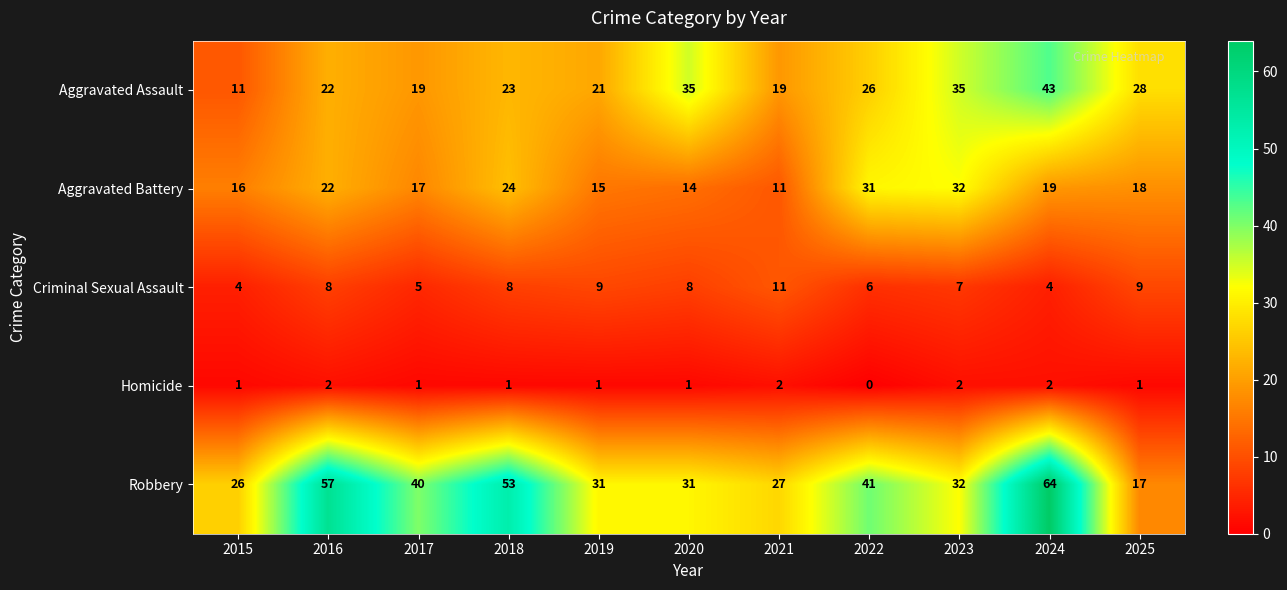

Which category has the lowest value across all series?

2022